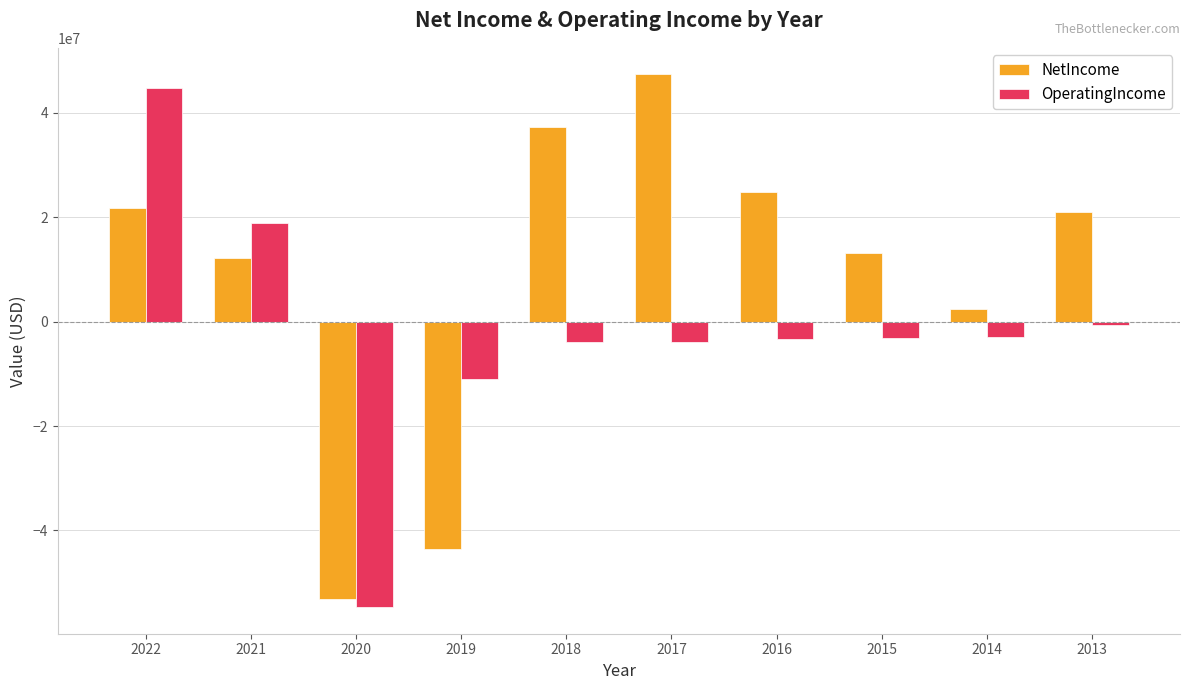

What is the difference between the maximum and minimum values in the NetIncome series?

100577000